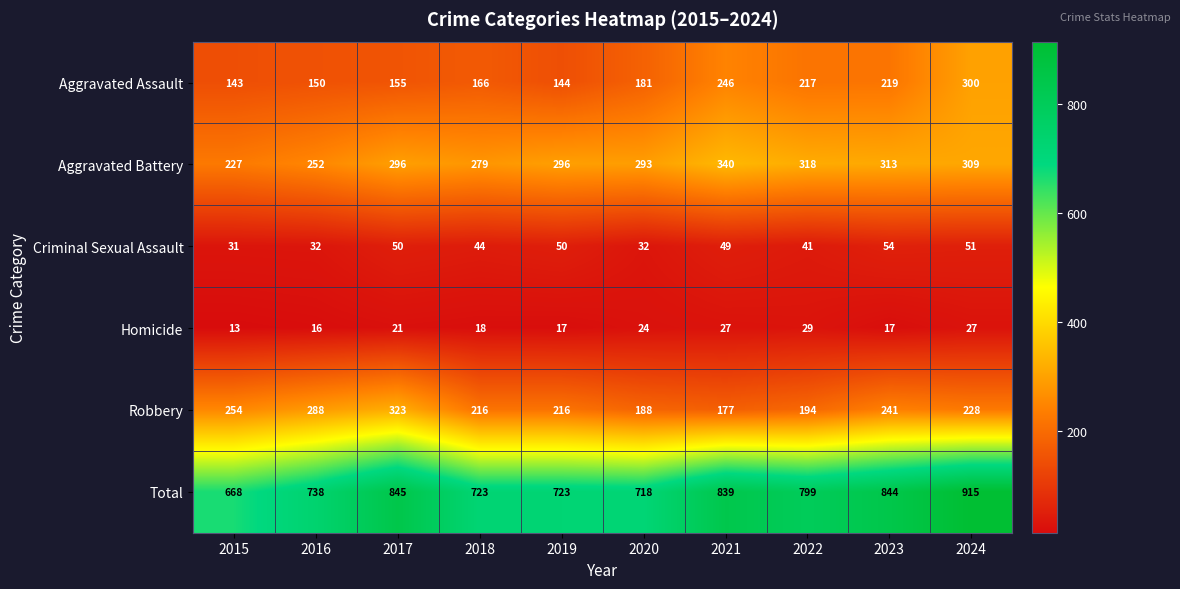

What is the difference between the second highest and minimum values in the Criminal Sexual Assault series?

20